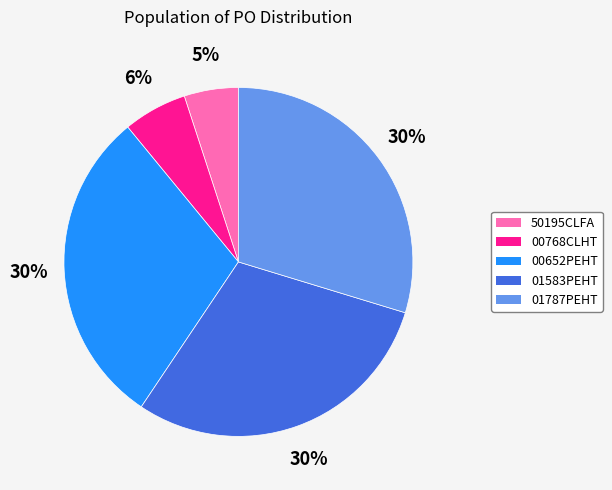

Which has a higher value, 01583PEHT or 00768CLHT?

01583PEHT